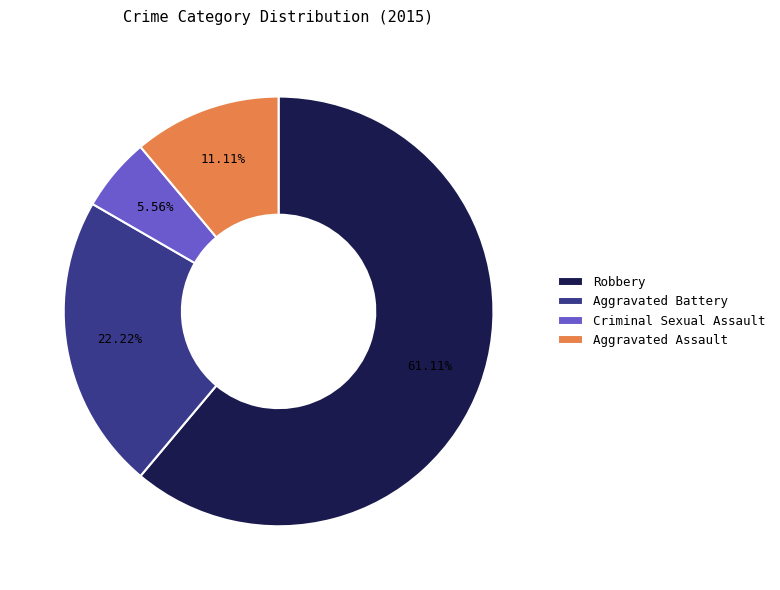

To the nearest percent, what is the average slice percentage?

25%